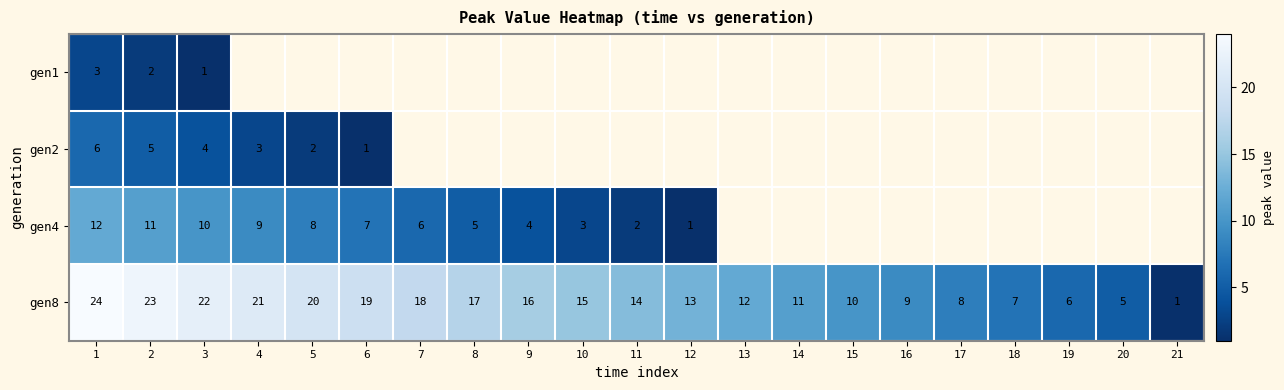

Is it true that gen4 equals 10 at 3?

True